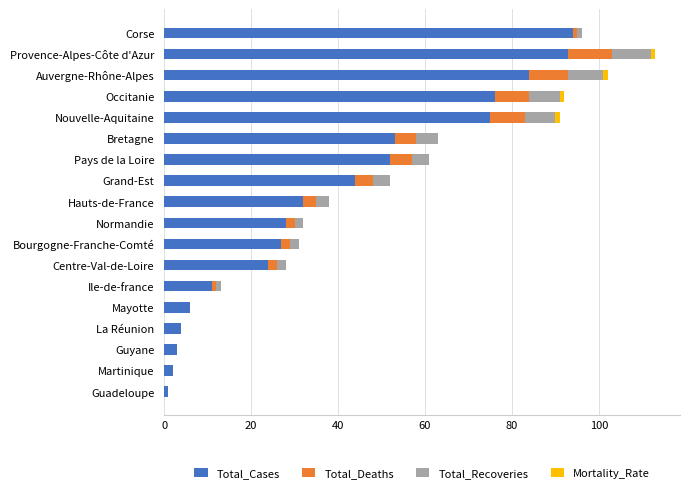

Is it true that Total_Cases equals 75 at Nouvelle-Aquitaine?

True